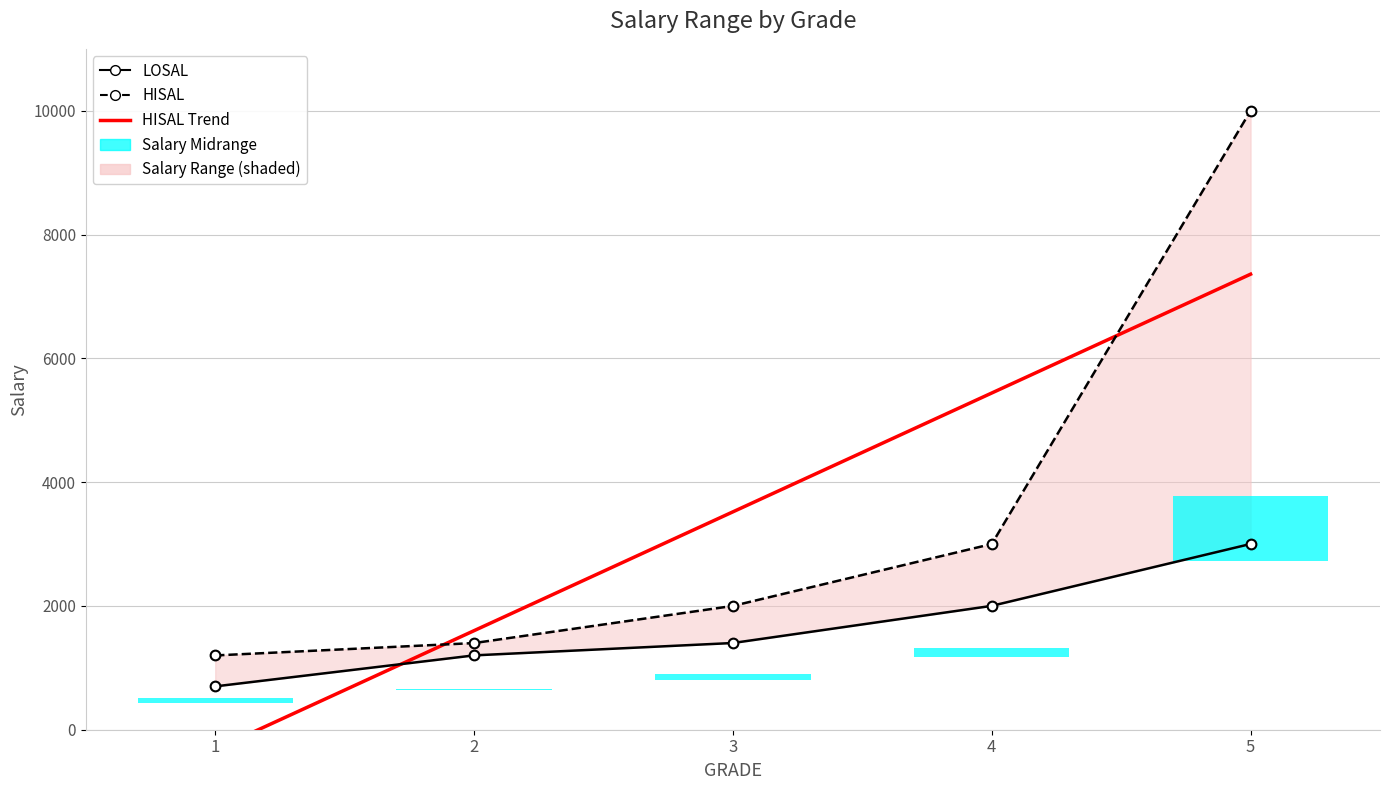

The HISAL series shows 4927 at 5. True or false?

False